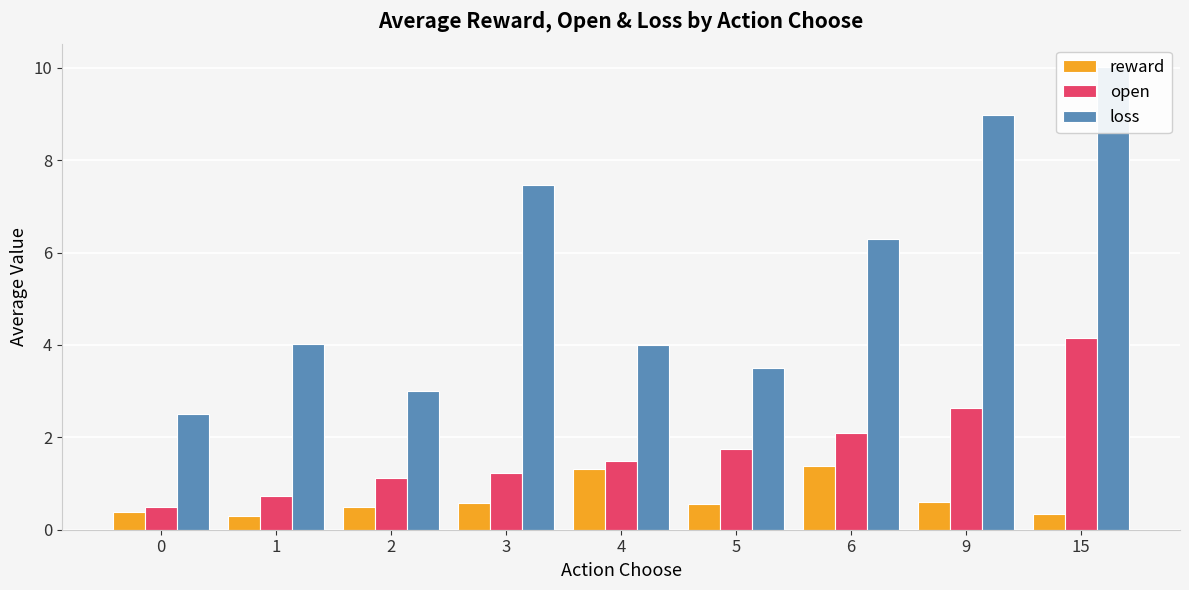

What is the total value across all series at 15?

14.5